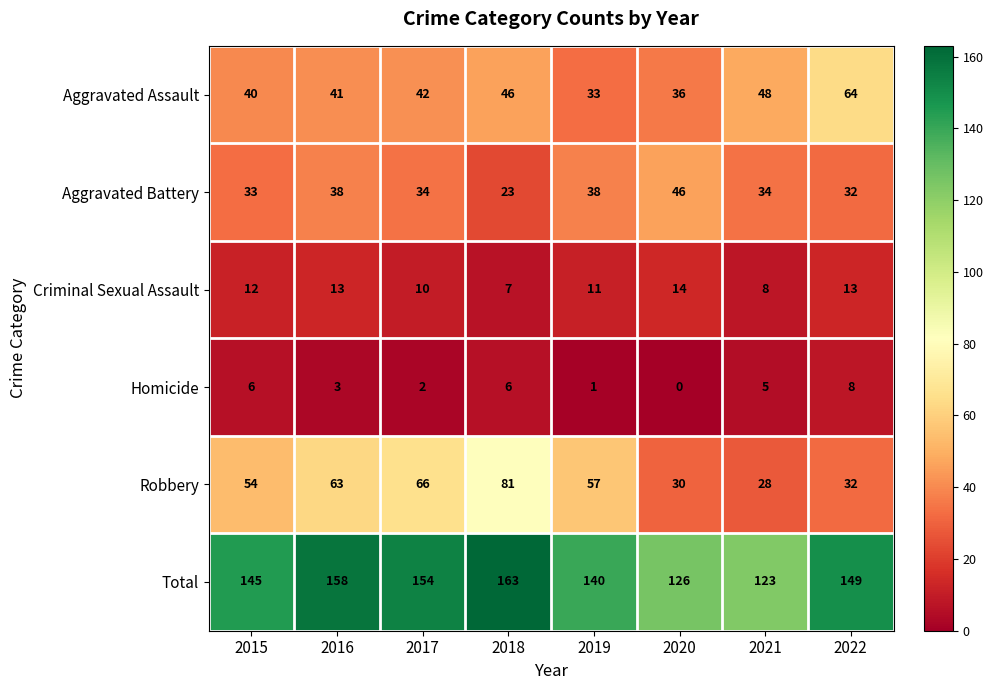

Rank the series at 2019 from lowest to highest value.

Homicide, Criminal Sexual Assault, Aggravated Assault, Aggravated Battery, Robbery, Total